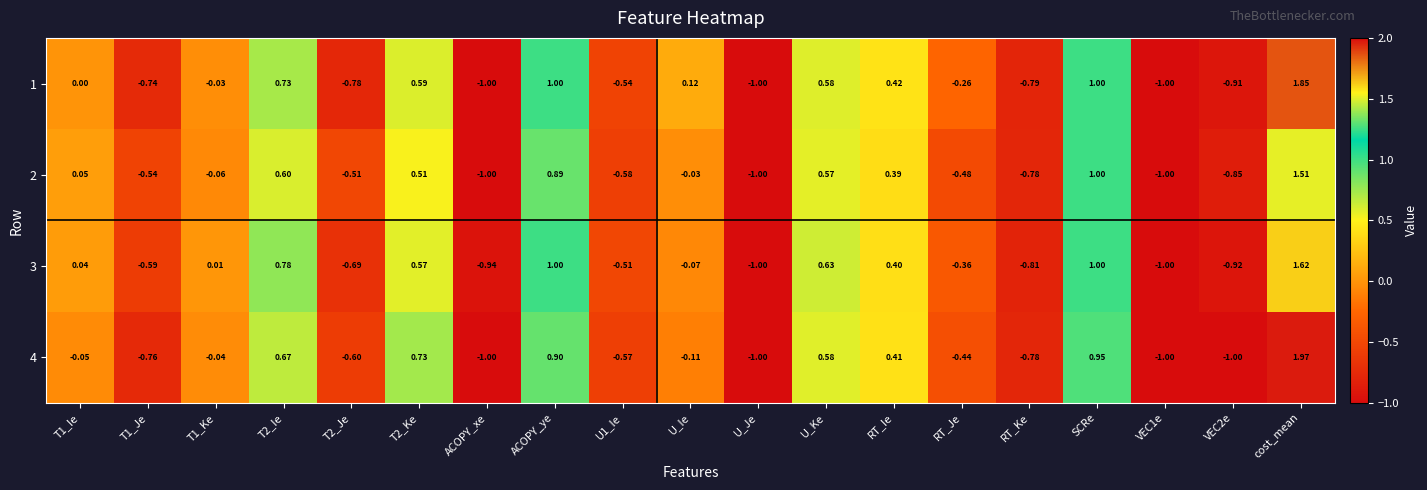

At which label is 2 closest to 0?

U_Ie